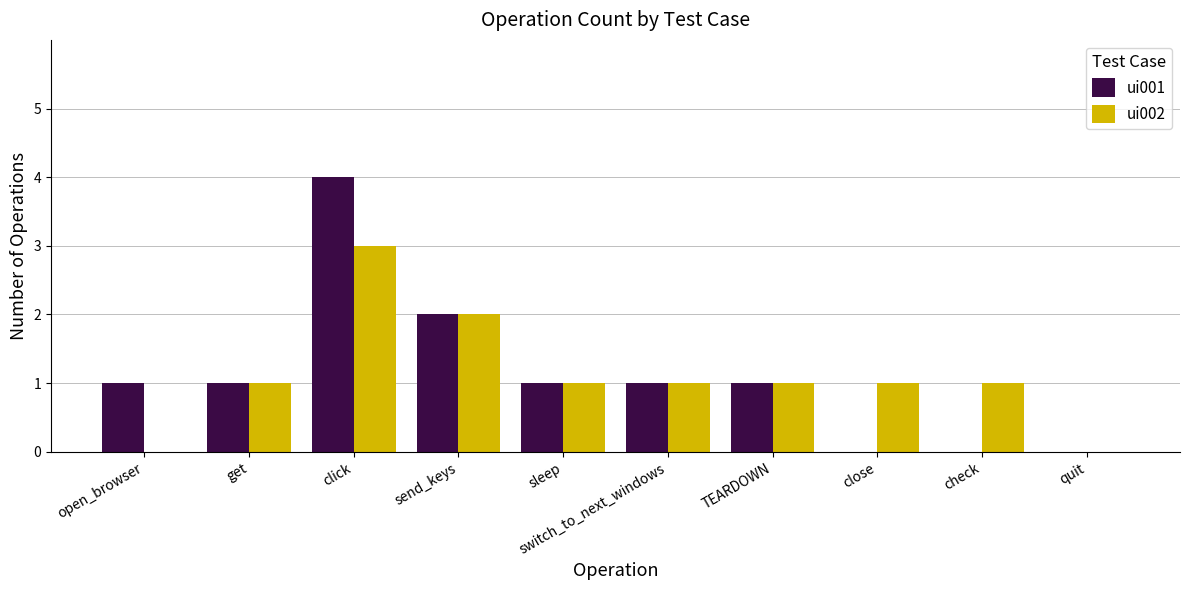

The value of ui001 at get is 1. True or false?

True